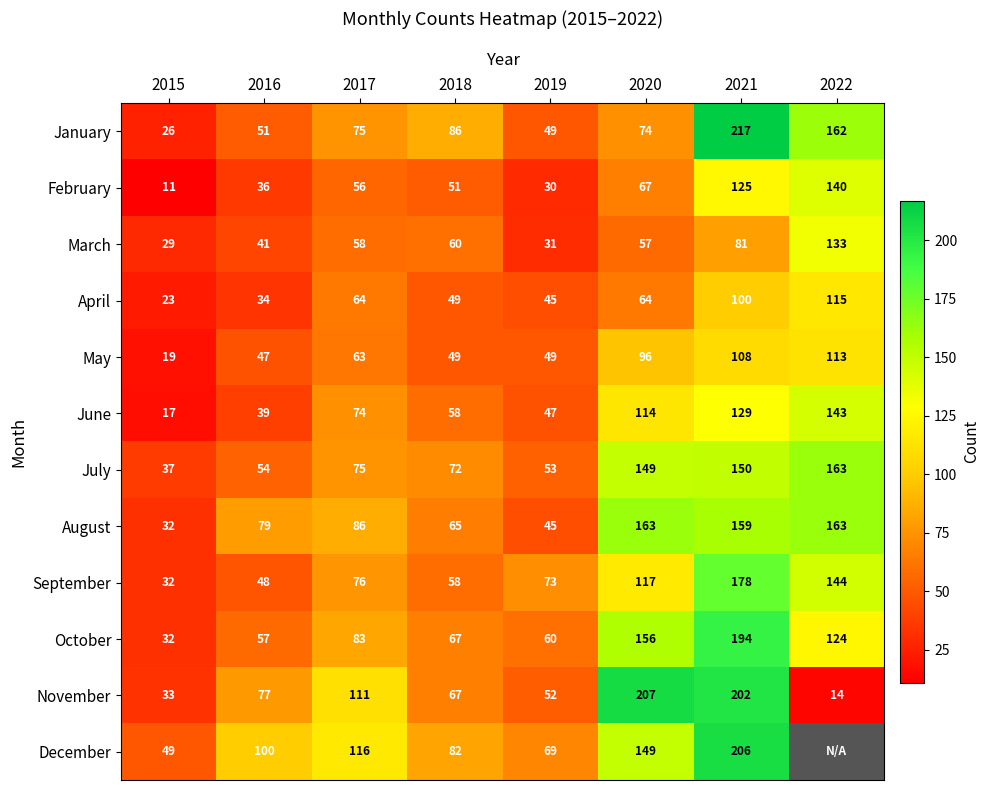

How many values in the April series are below 64?

4